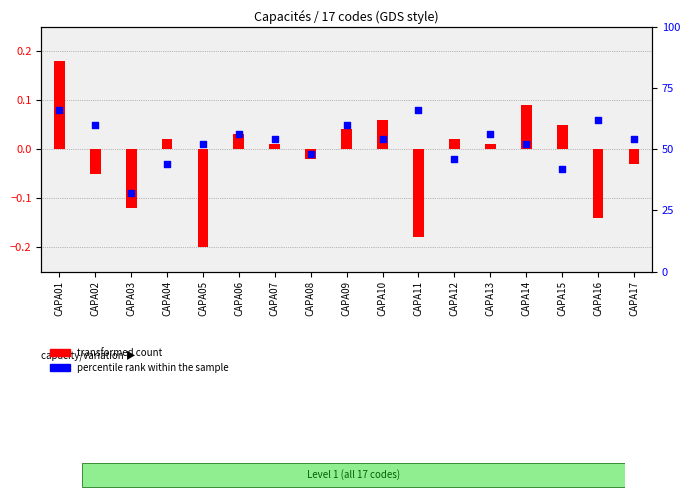

At which category is the sum across all series the highest?

CAPA01